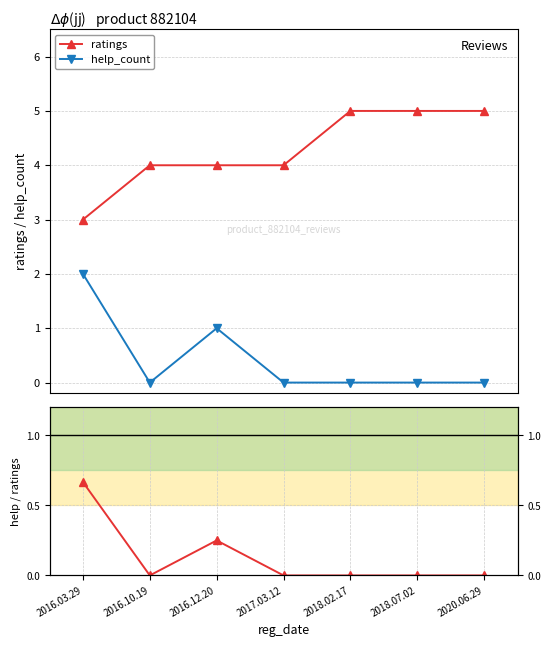

Rank the series by their maximum value, from lowest to highest.

help / ratings, help_count, ratings